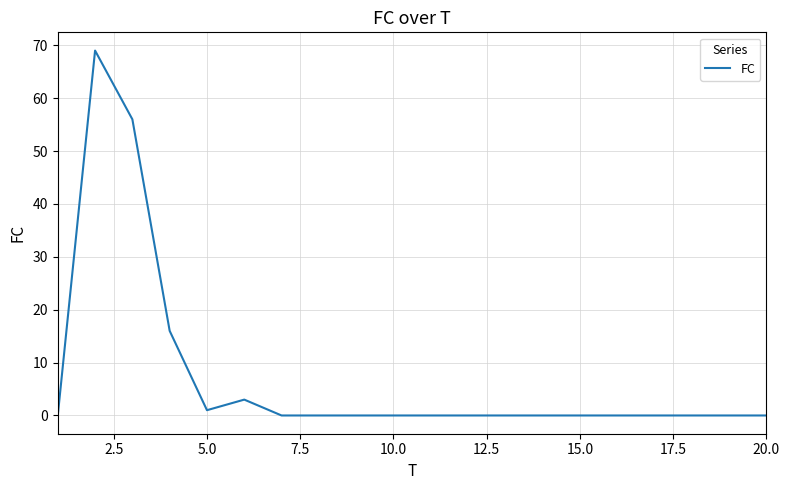

What is the maximum value shown in the chart?

69